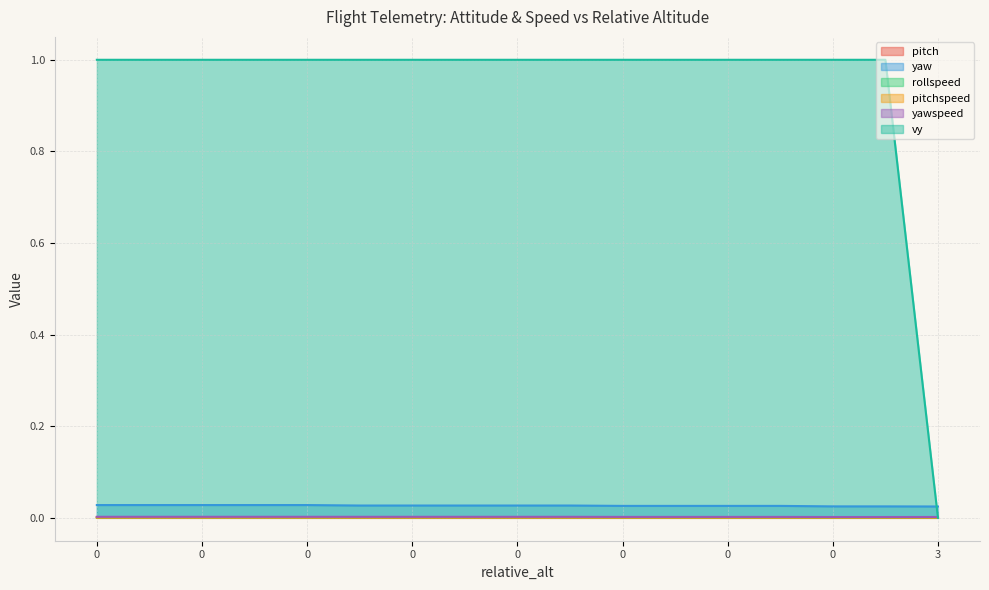

True or false: yaw and pitchspeed cross at least once.

False